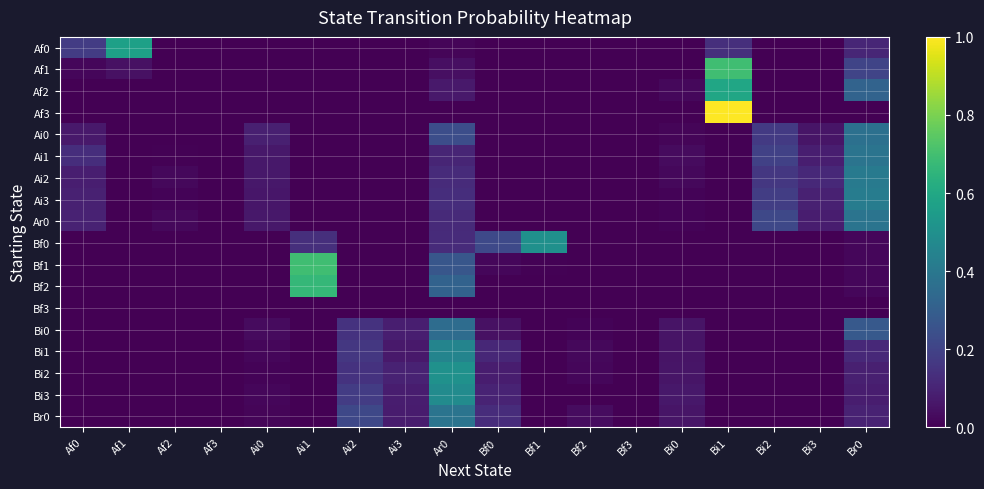

What is the maximum value shown in the chart?

1.0